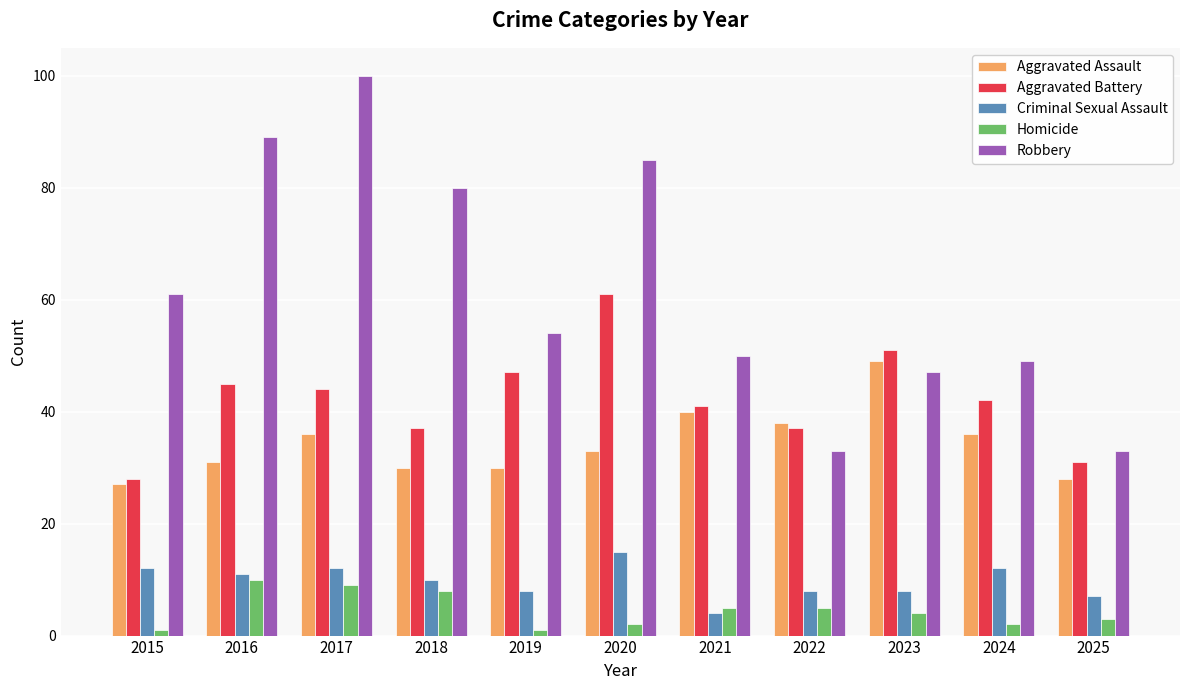

What is the sum of all Criminal Sexual Assault values?

107